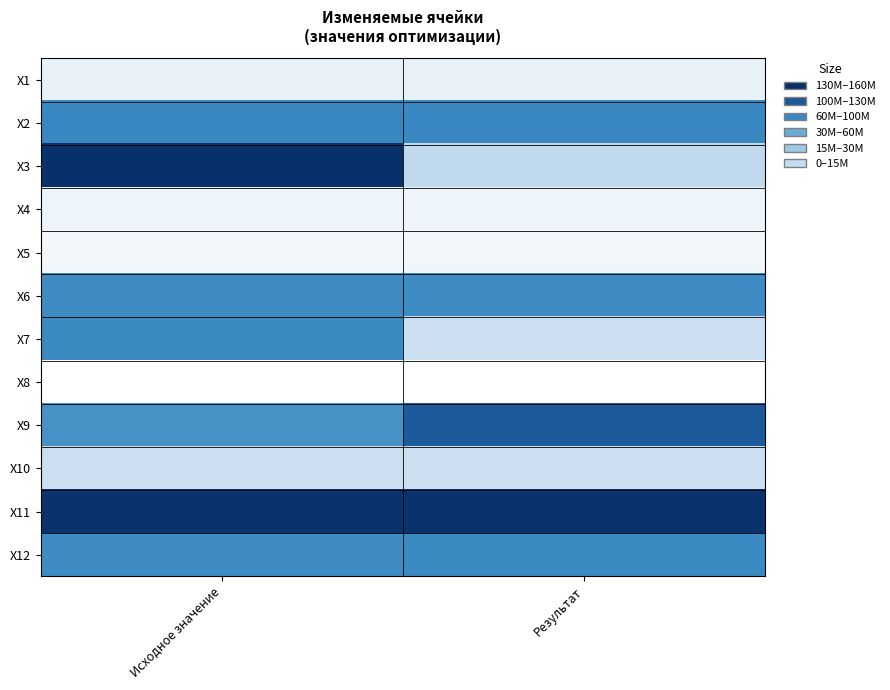

Which series has the widest spread of values?

Х3